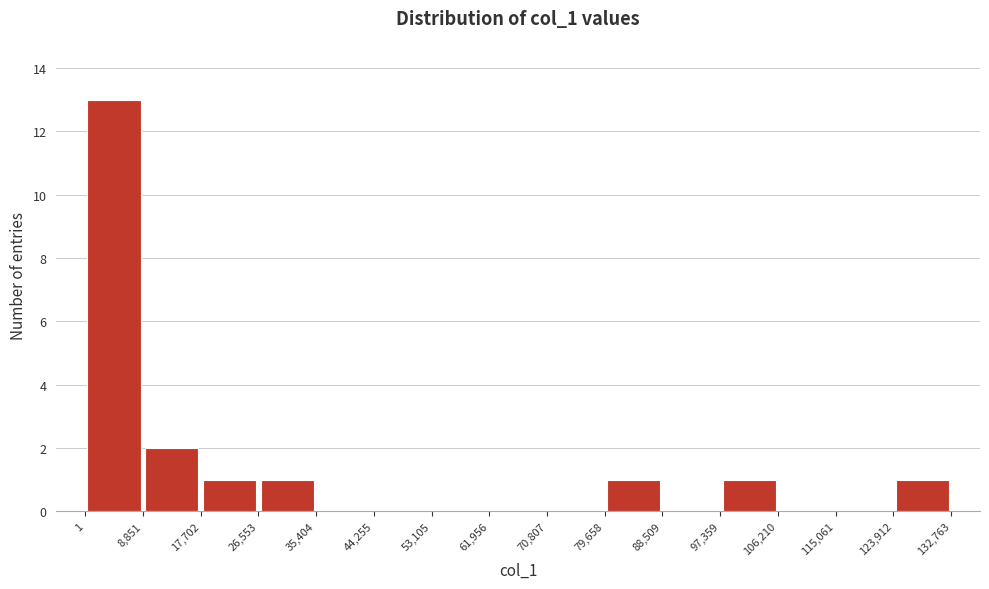

Over which range of the x-axis is the bar tallest?

1 to 8,851